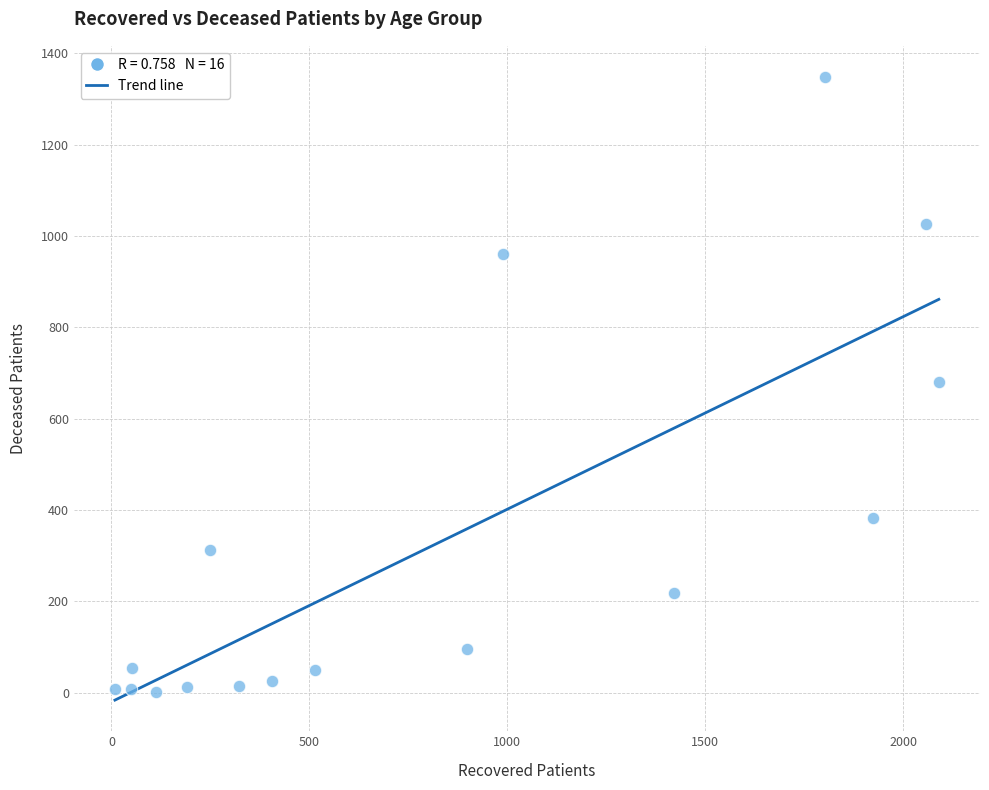

What is the range of Y values (max minus min)?

1347